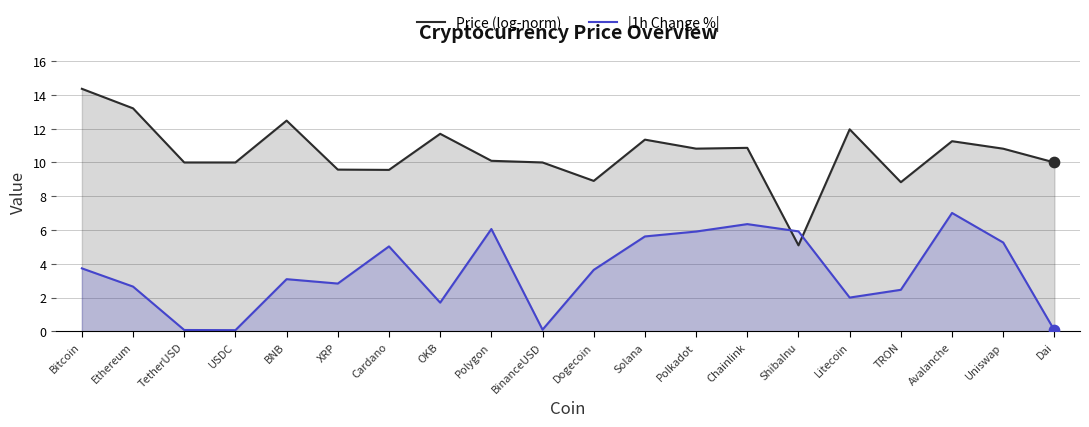

Which series has the largest Y range (max minus min)?

Price (log-norm)